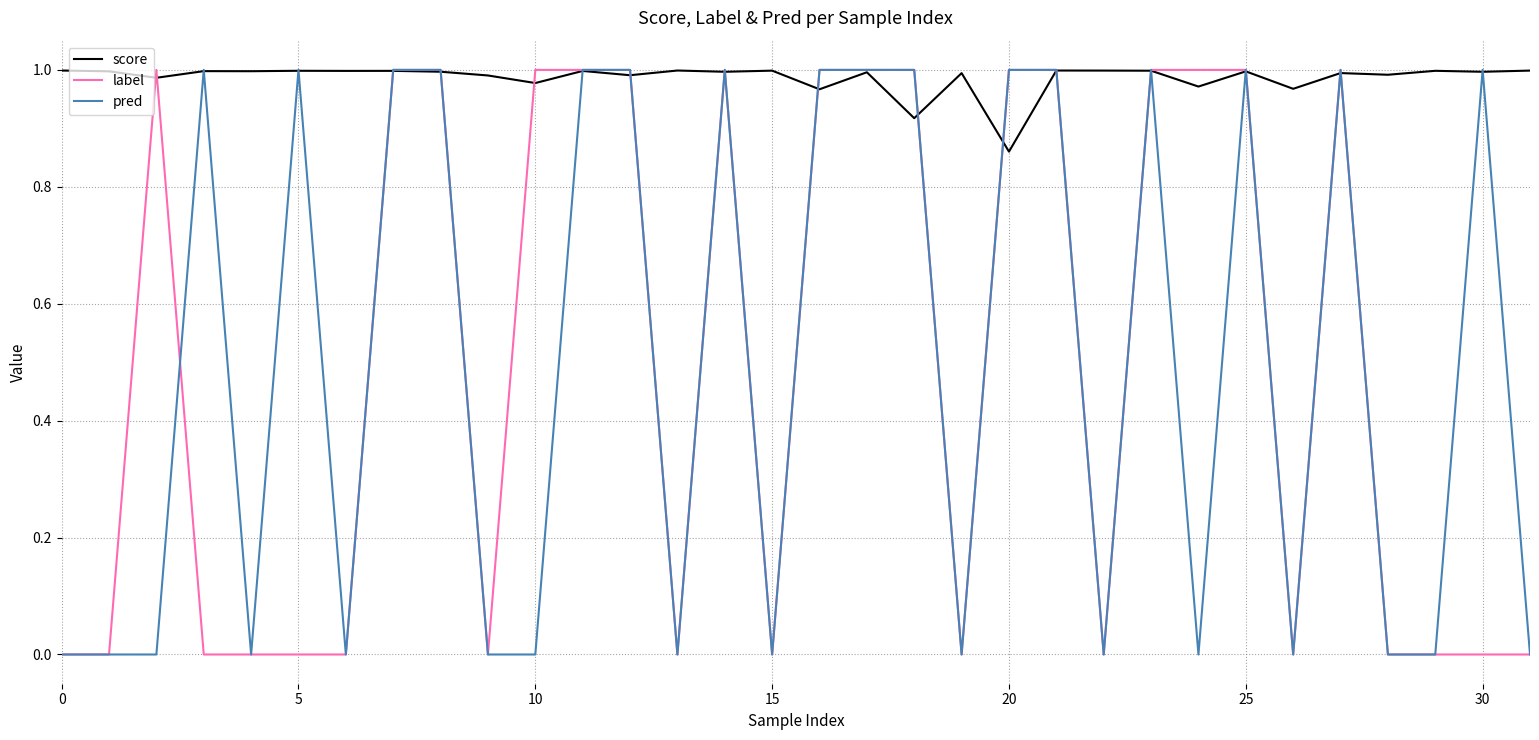

Which series has the largest total across all categories?

score